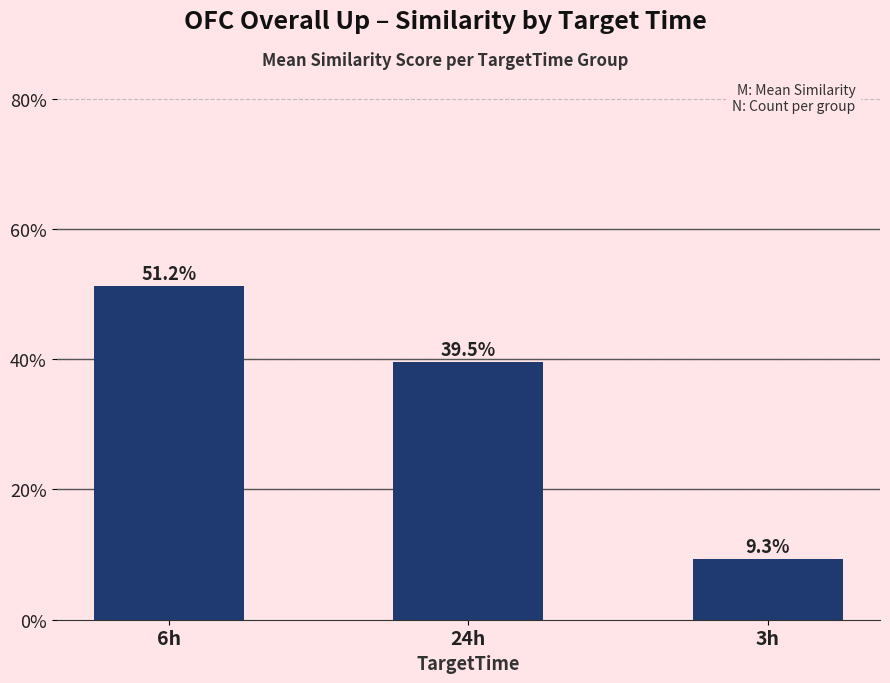

The value at 3h is 5.4. True or false?

False